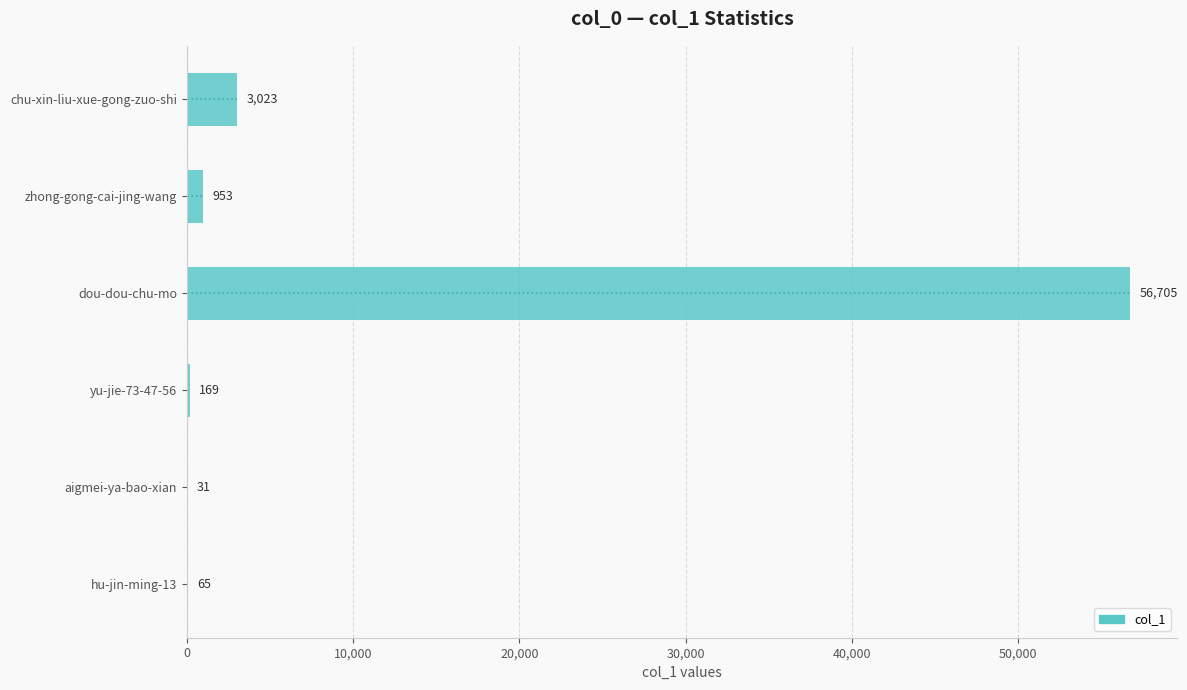

Count the number of data series in this chart.

1